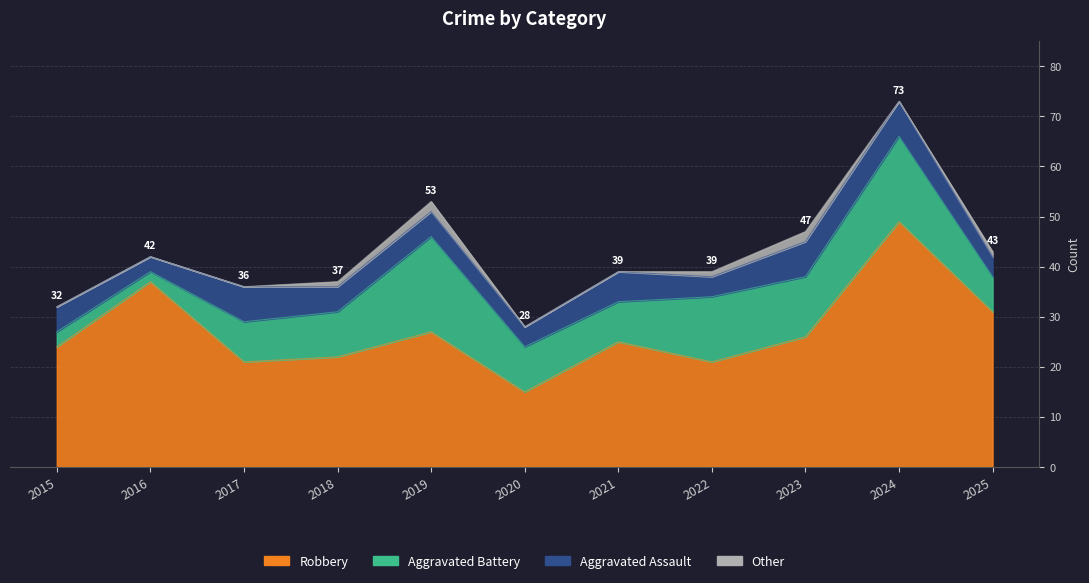

List the labels in order of Aggravated Battery value, smallest first.

2016, 2015, 2025, 2017, 2021, 2018, 2020, 2023, 2022, 2024, 2019